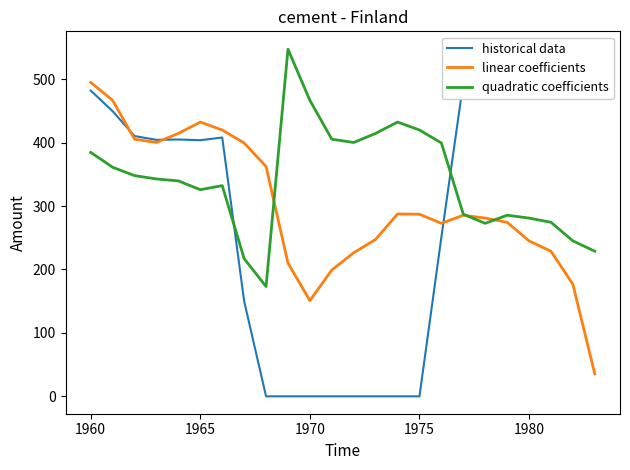

What is the value of the historical data point at the 21st from the left?

548.0